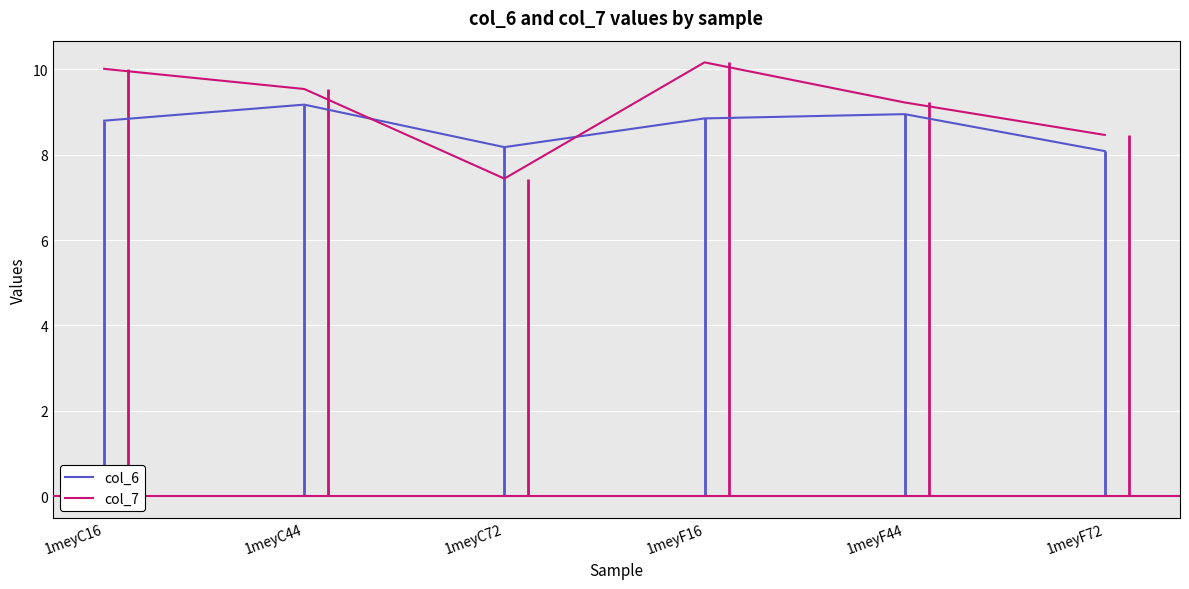

In col_7, how many points are lower than both neighbors (excluding endpoints)?

1